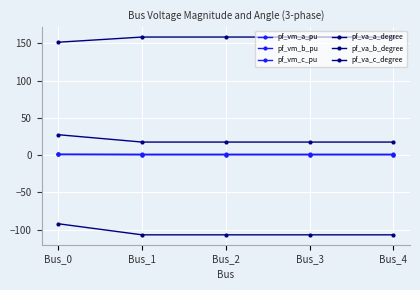

What is the greatest value displayed?

158.6